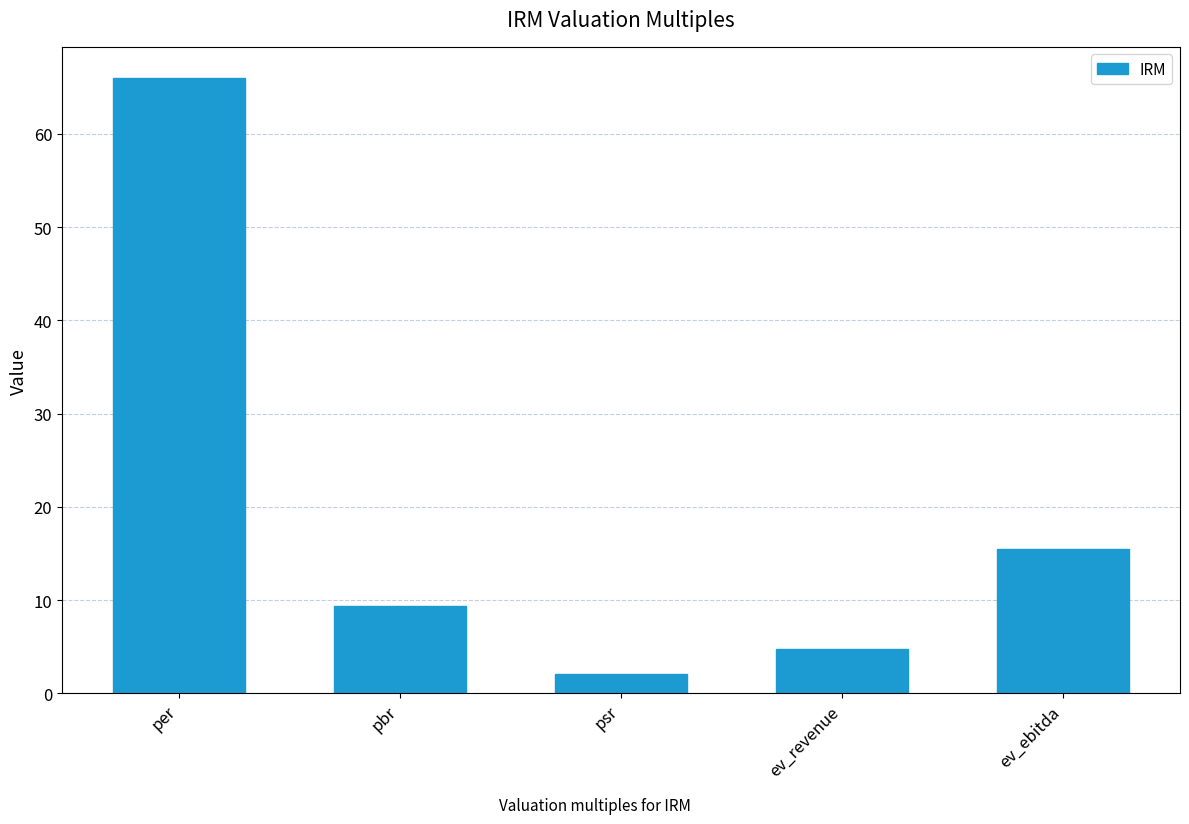

How many categories are shown in the chart?

5